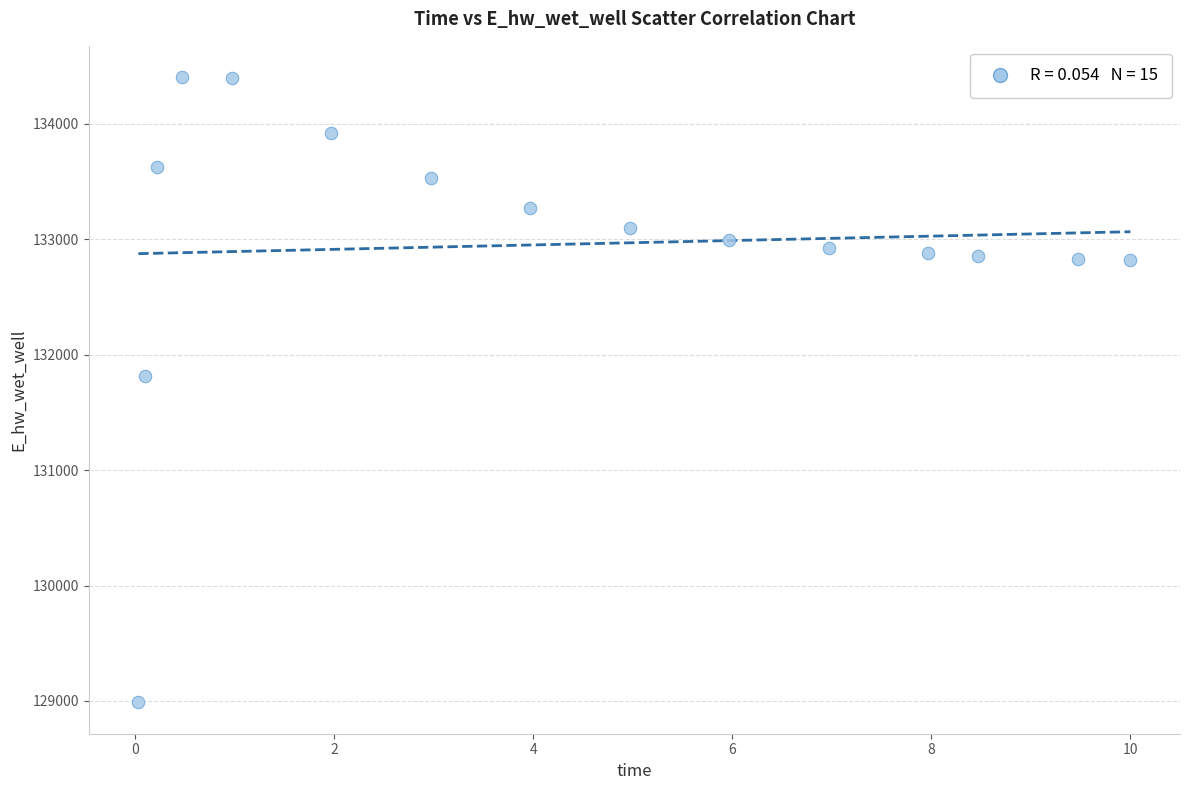

What Y value in the scatter plot is closest to 131695?

131812.8